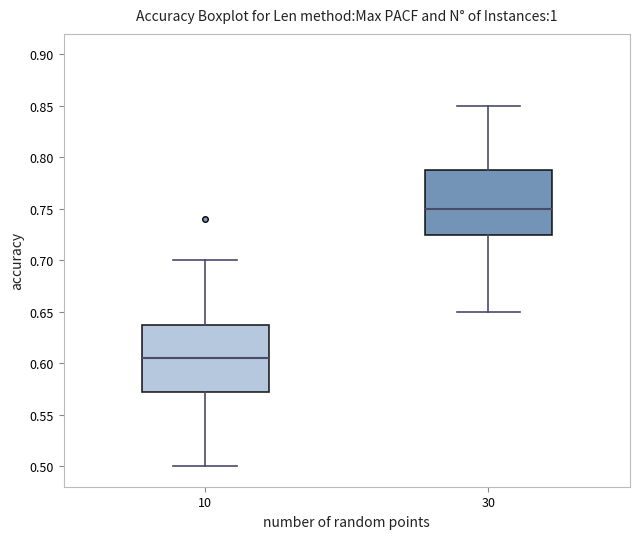

Where does the upper whisker of the box at x = 30 end on the y-axis? The values are not printed on the chart, so give them approximately, as read against the axis.

0.850